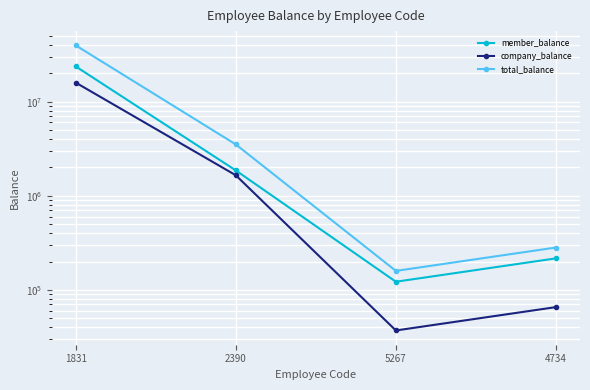

Where is member_balance nearest to the value 11887369?

2390